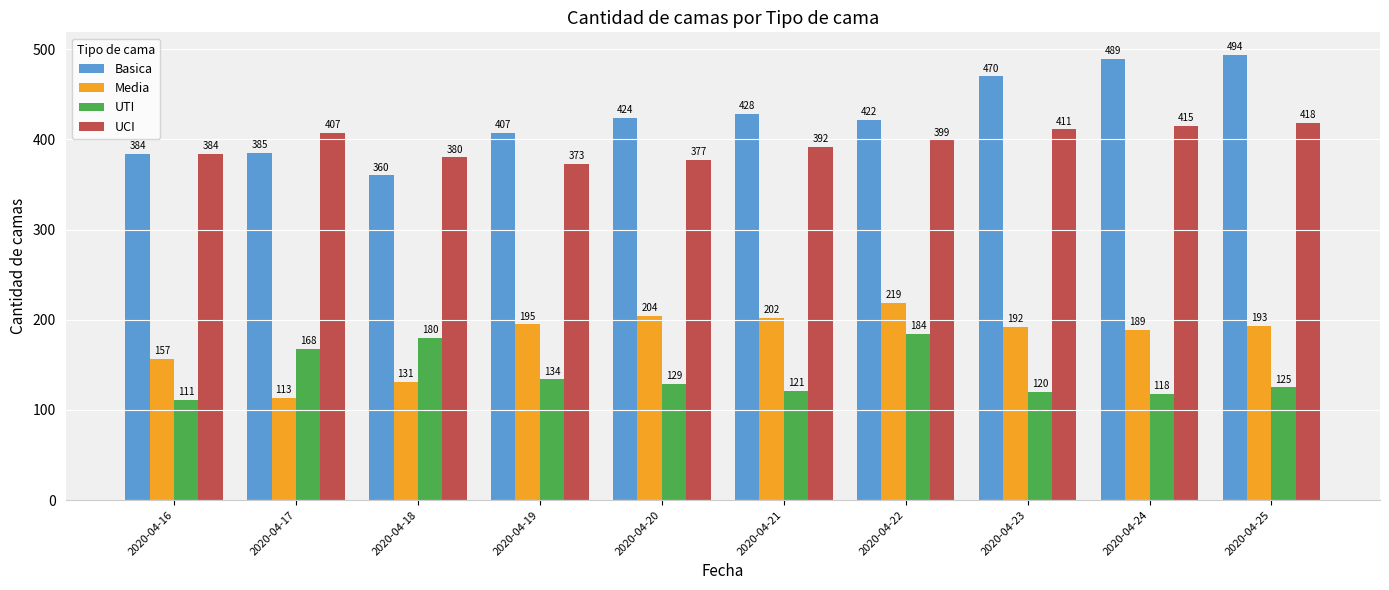

What is the difference between the maximum and minimum values in the Media series?

106